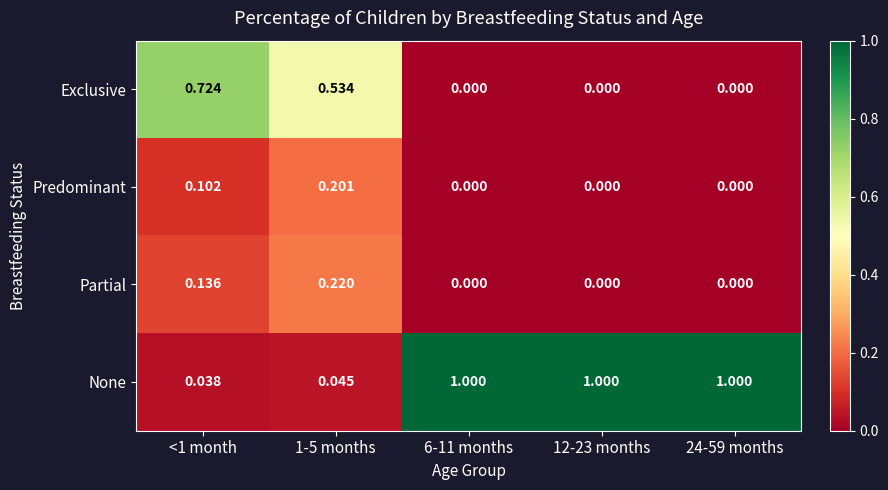

Between <1 month and 12-23 months, which series saw the biggest shift?

None